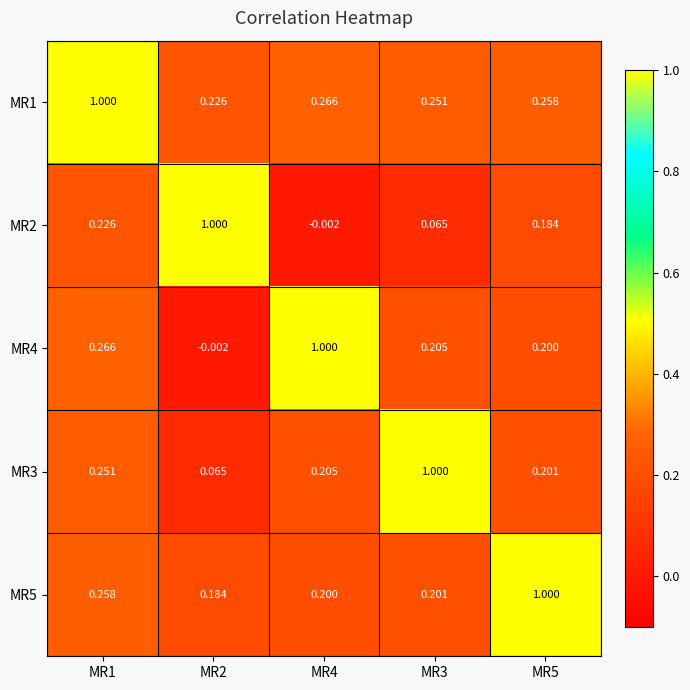

Is the value of MR4 at MR5 greater than the value of MR3 at MR4?

No